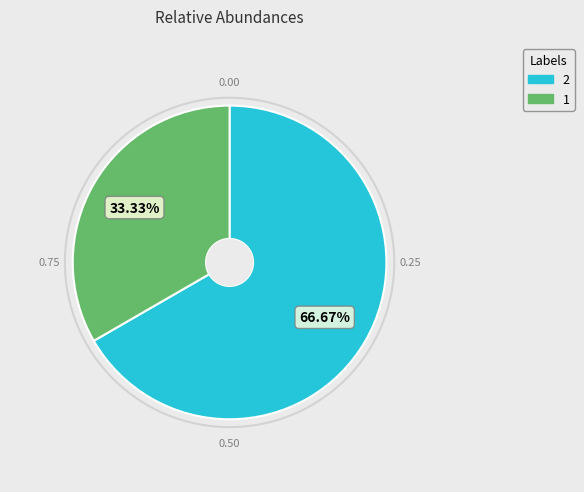

To the nearest percent, what percentage of the pie is 1?

33%